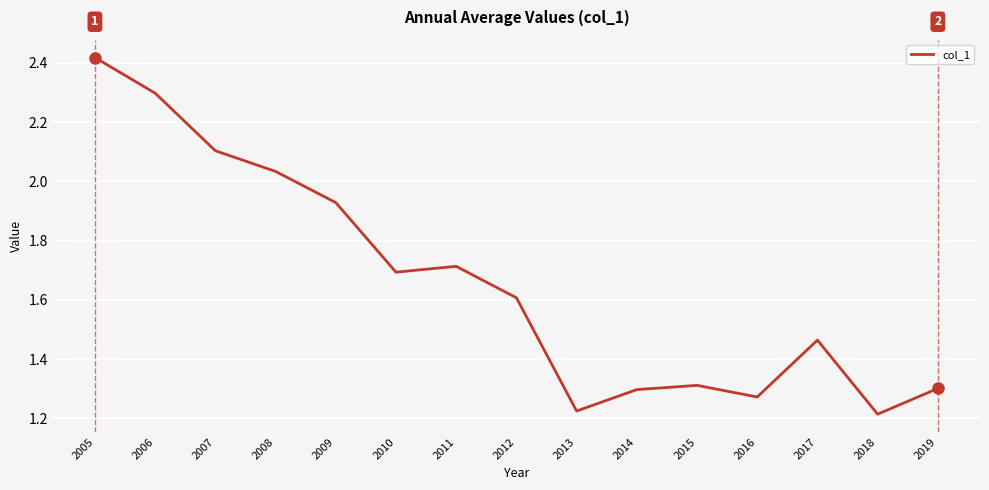

What is the change in value from 2006 to 2015?

-1.0